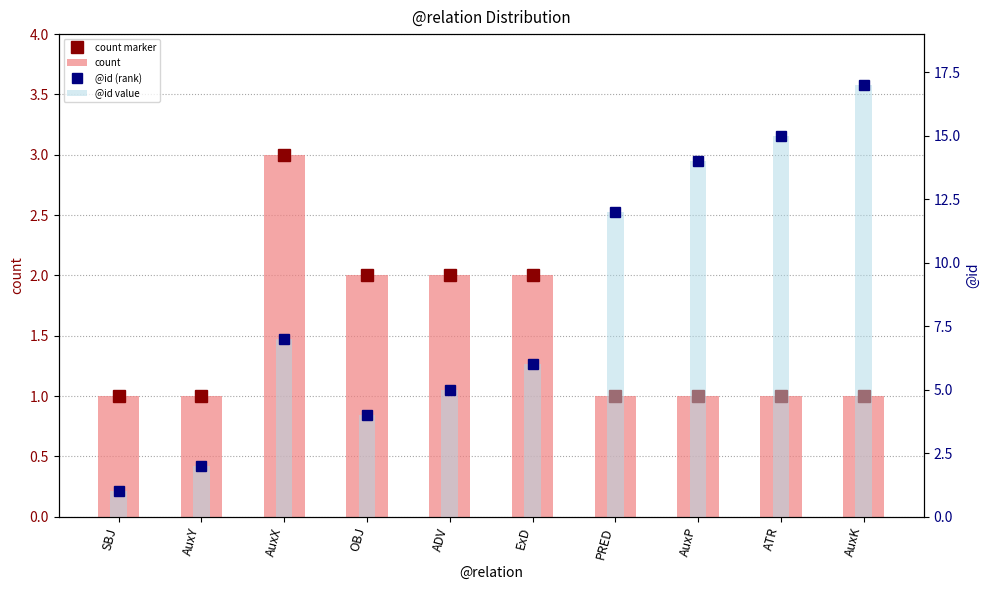

Count the number of data series in this chart.

4